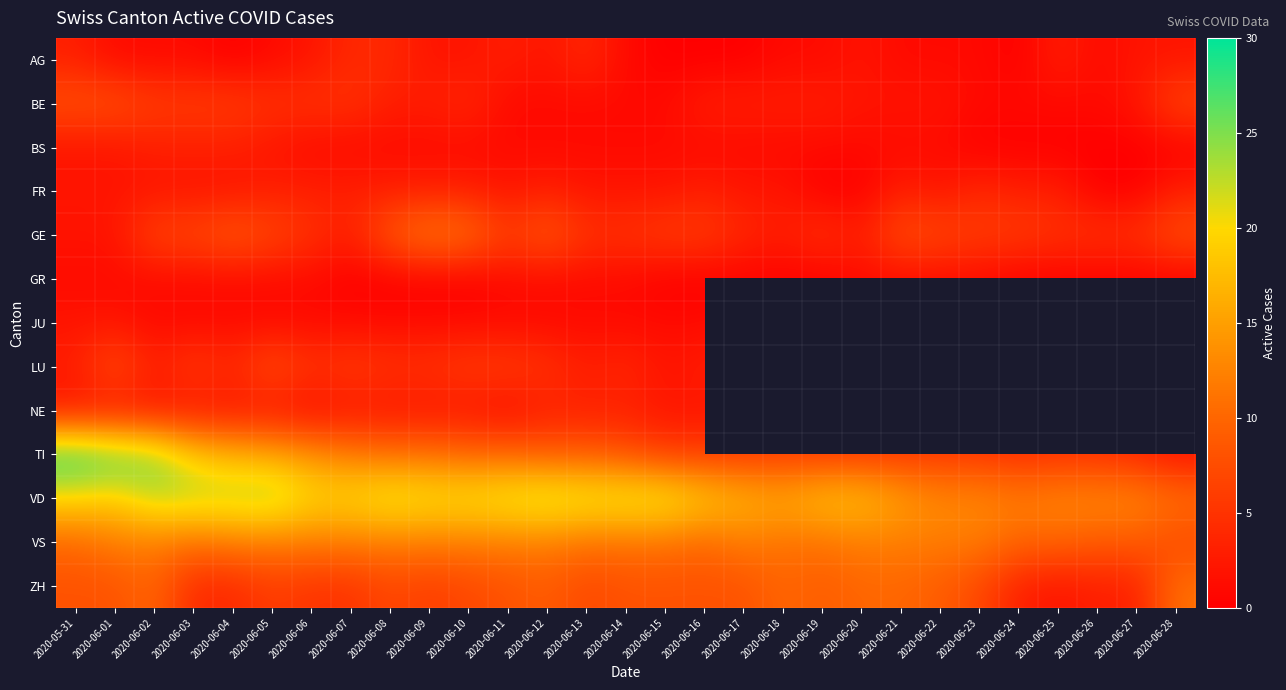

How many data points in BS are less than 1?

6